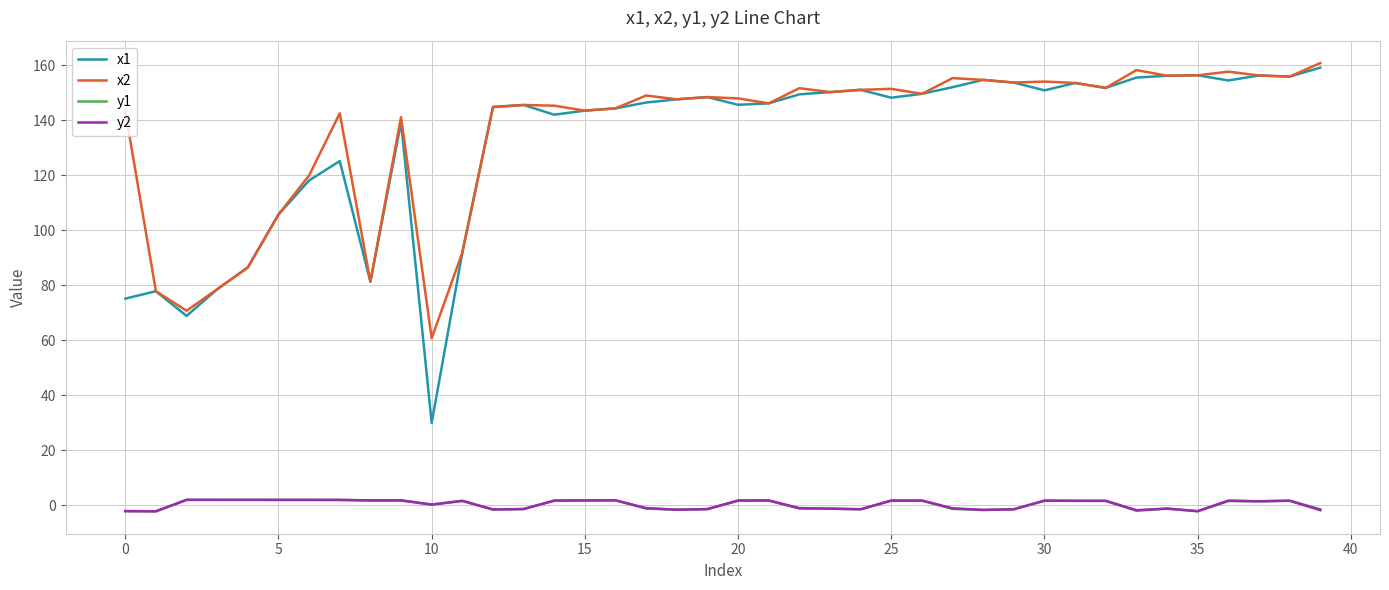

What is the greatest value displayed?

160.7